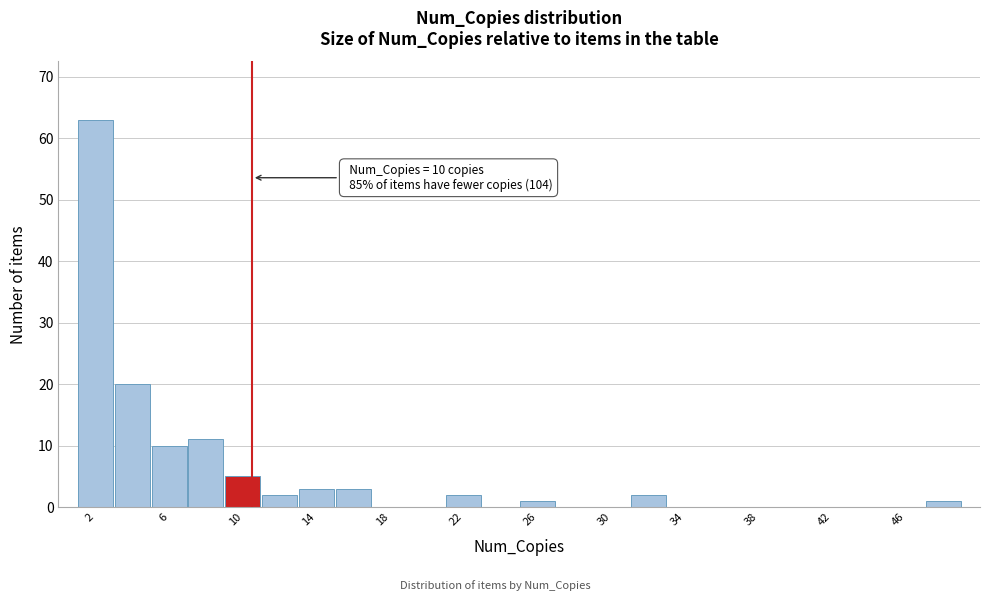

Over which range of the x-axis is the bar tallest?

0.5 to 2.5